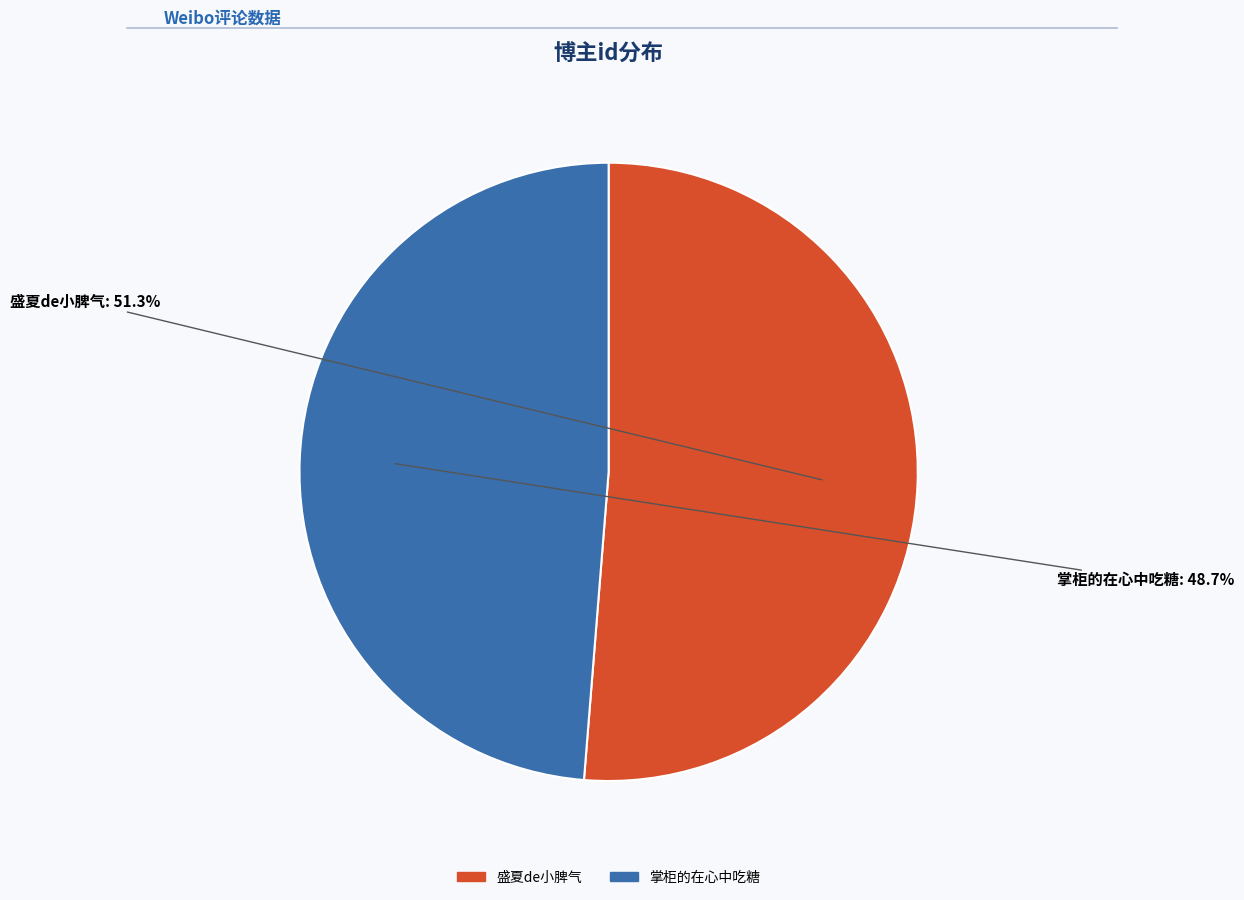

To the nearest percent, what is the difference between the 盛夏de小脾气 and 掌柜的在心中吃糖 slice percentages?

3%